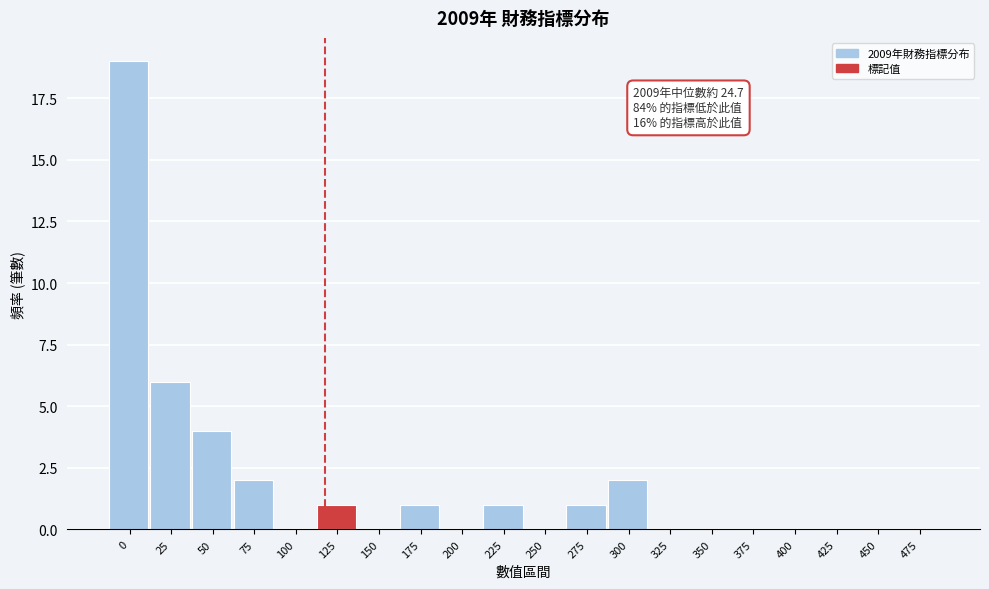

Reading left to right, extract all data points from this chart.

0=19	25=6	50=4	75=2	100=0	125=1	150=0	175=1	200=0	225=1	250=0	275=1	300=2	325=0	350=0	375=0	400=0	425=0	450=0	475=0